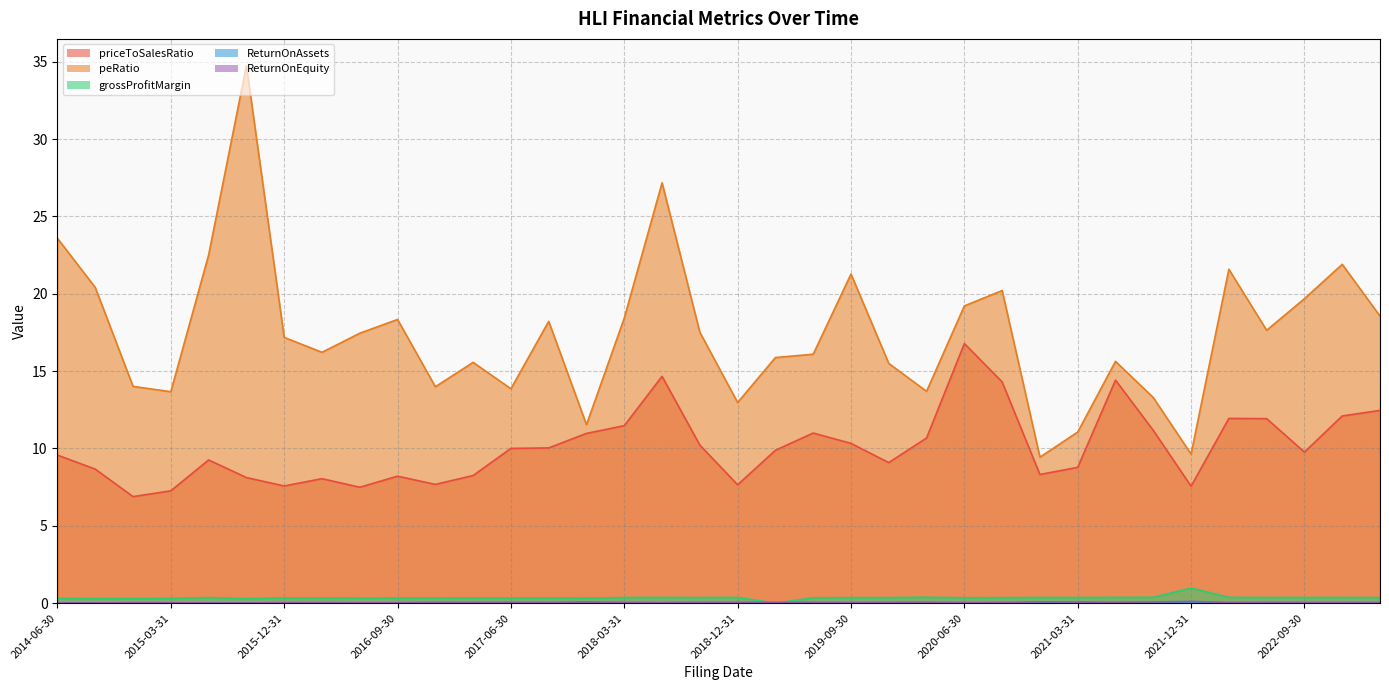

How many lines are shown in the chart?

5